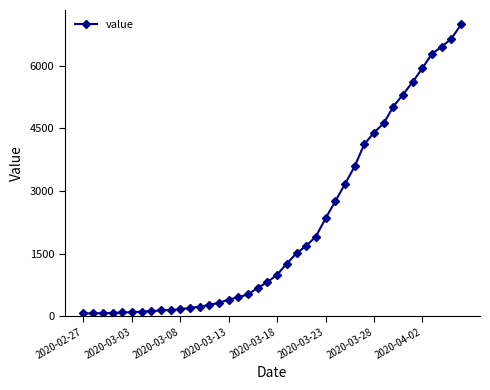

How many values are below 993?

20